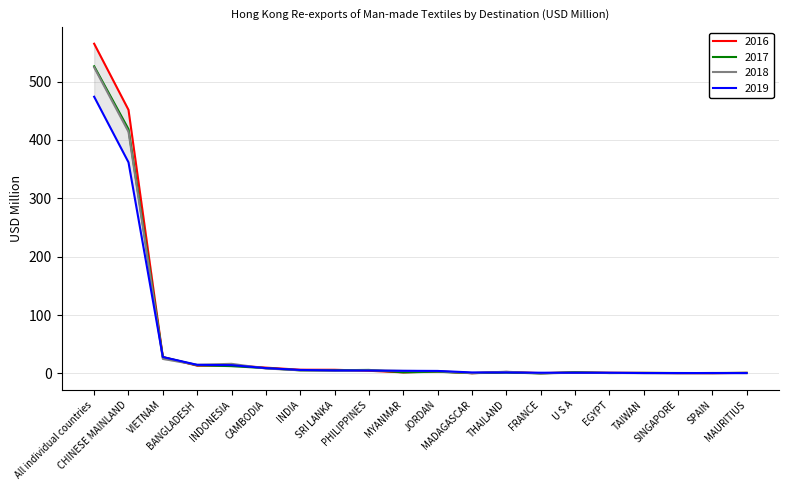

How many lines are shown in the chart?

4